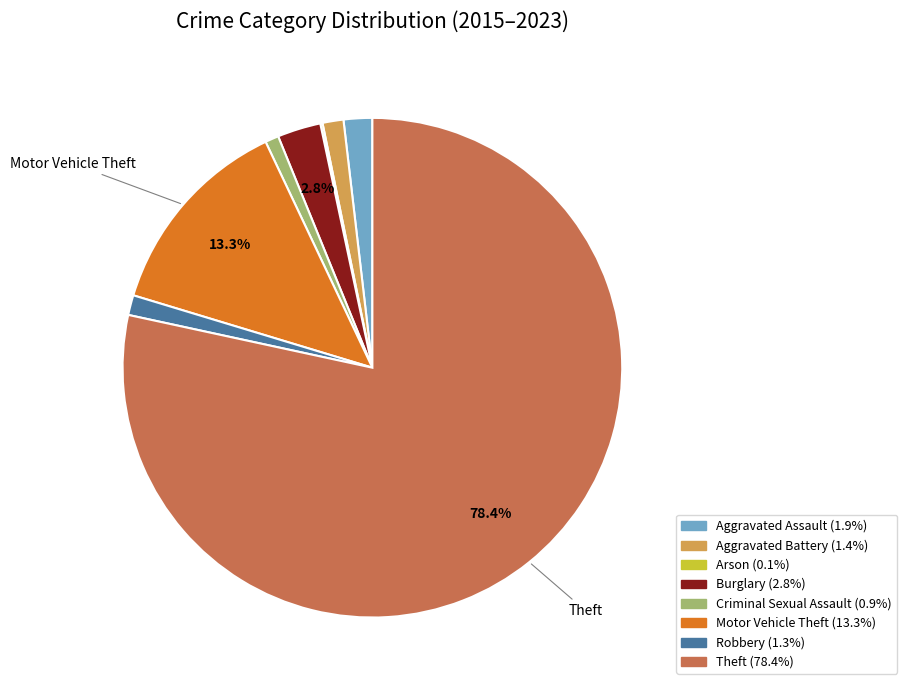

To the nearest percent, what percentage of the pie is Aggravated Assault?

2%